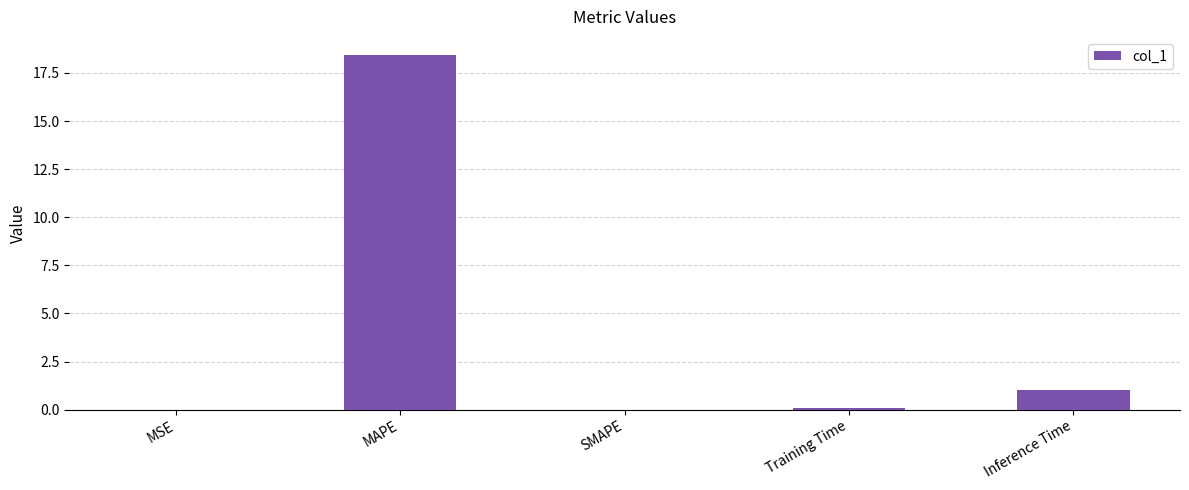

What is the greatest value displayed?

18.5